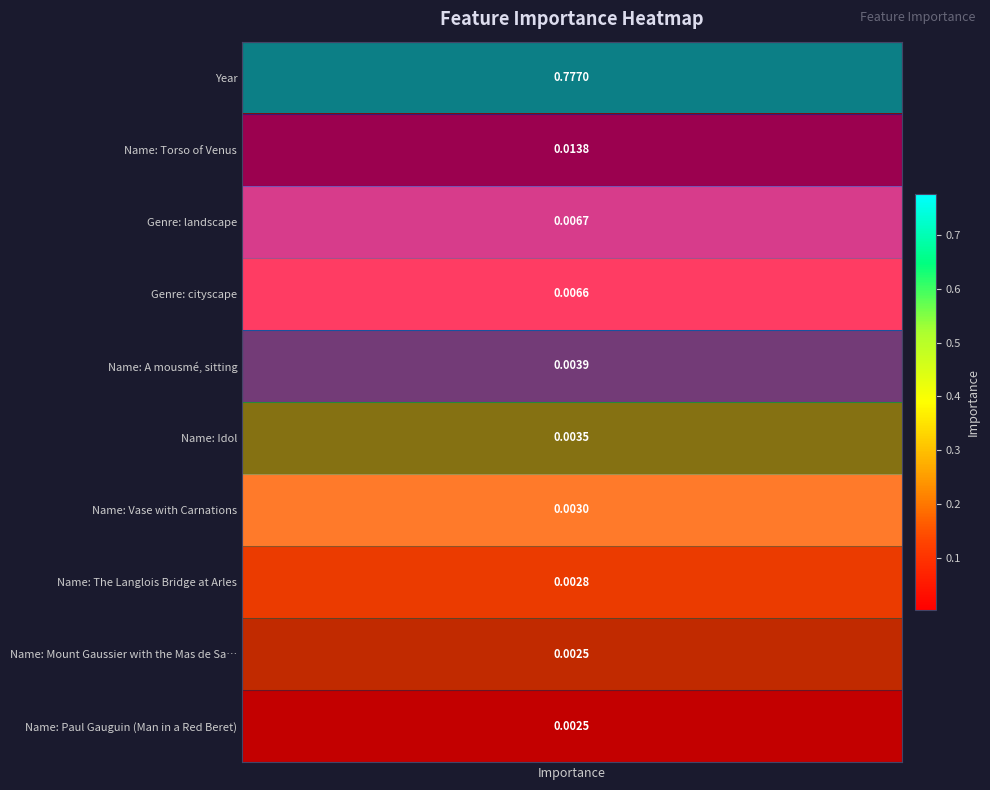

The chart shows a value of 0.0 at 3. True or false?

False